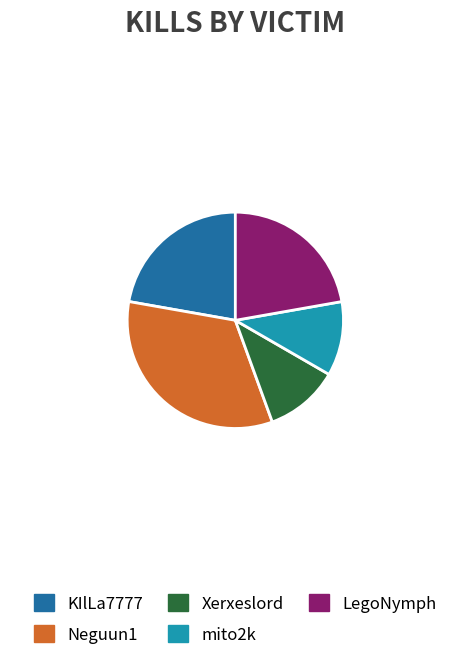

The Xerxeslord slice represents 26% of the pie. True or false?

False